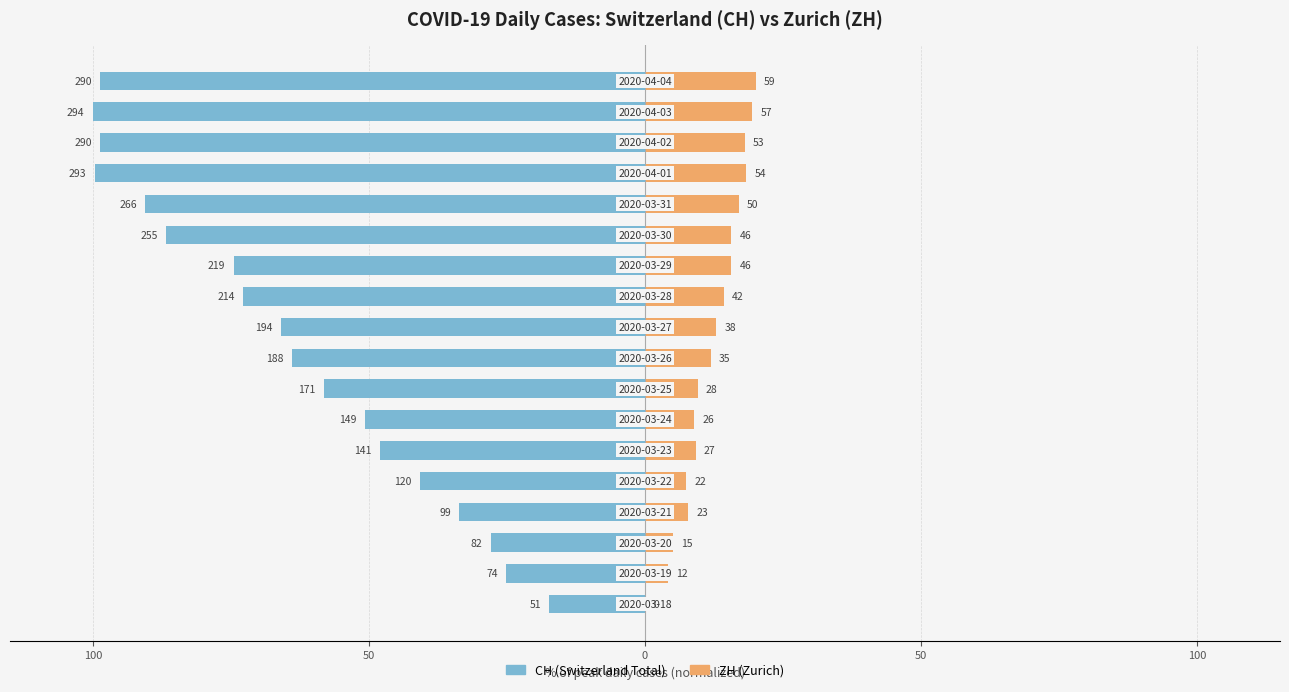

What are all the series names shown in the legend?

CH (Switzerland Total), ZH (Zurich)